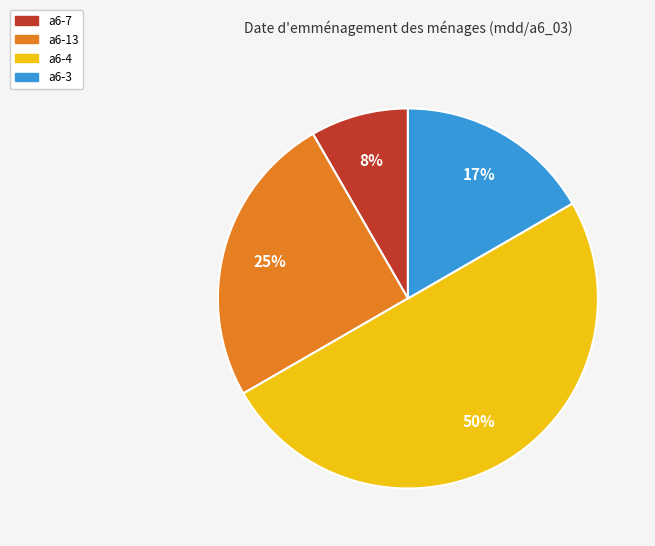

What is the smallest slice in the pie chart?

a6-7